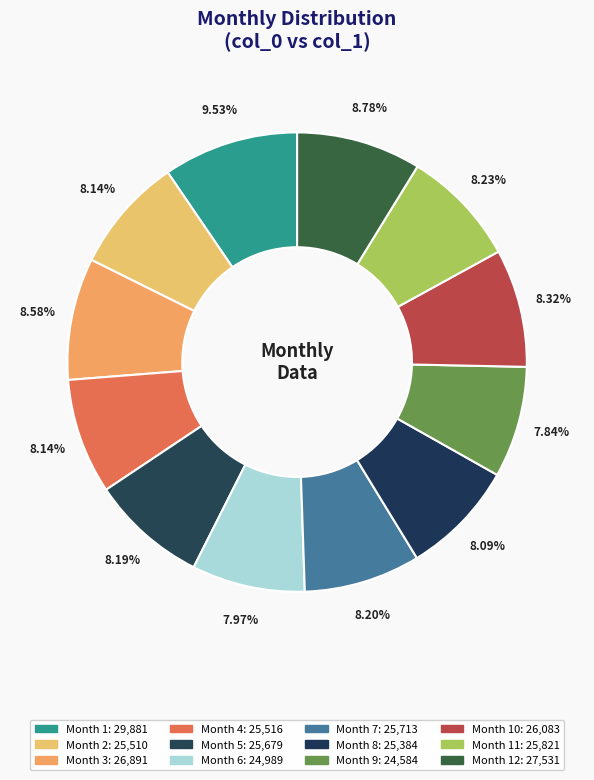

Which slice is the largest?

1